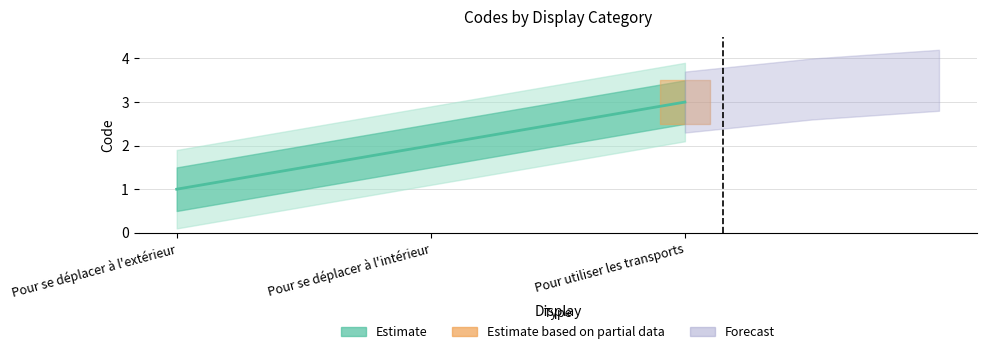

Which label corresponds to the largest value in the chart?

Pour utiliser les transports